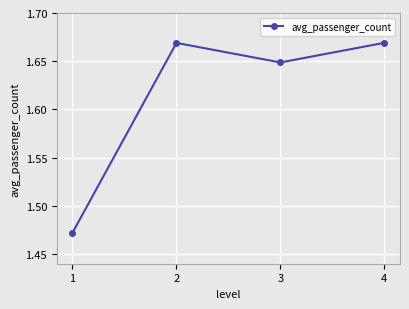

How many points are lower than both their immediate neighbors (excluding endpoints)?

1